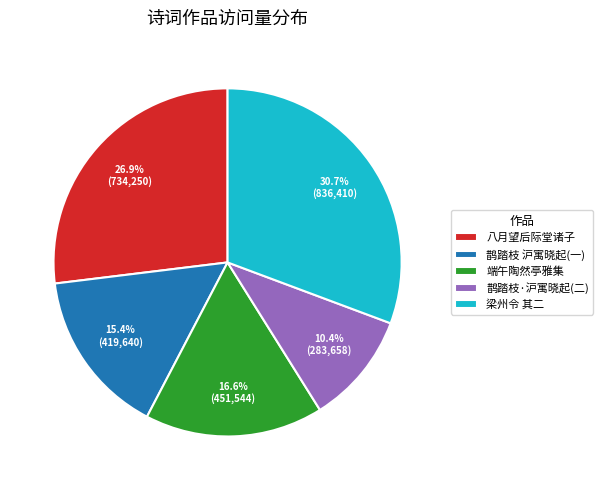

Count the number of slices in the pie.

5